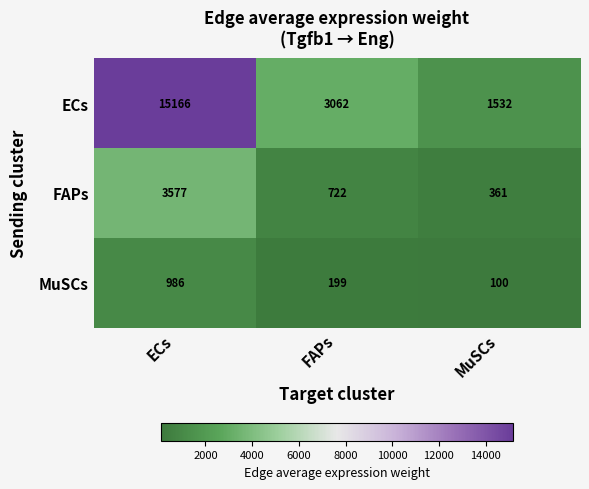

Between FAPs and MuSCs, which series saw the biggest shift?

ECs